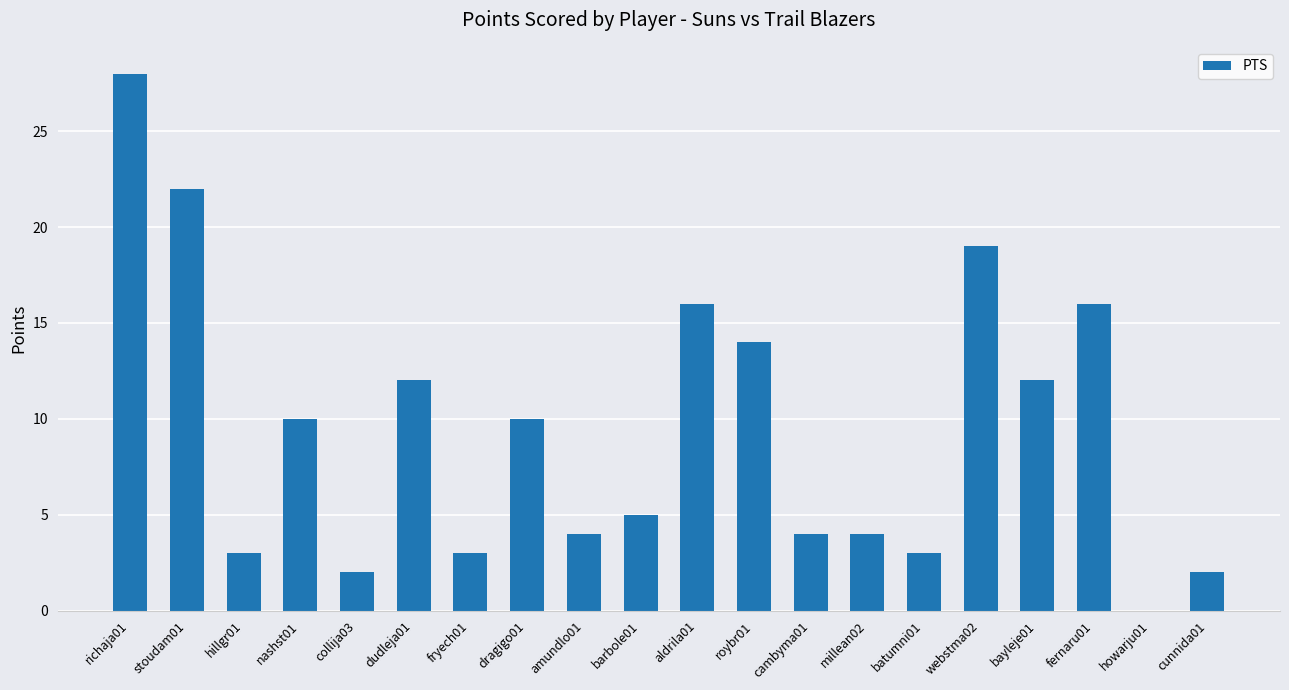

Which category has the highest value across all series?

richaja01